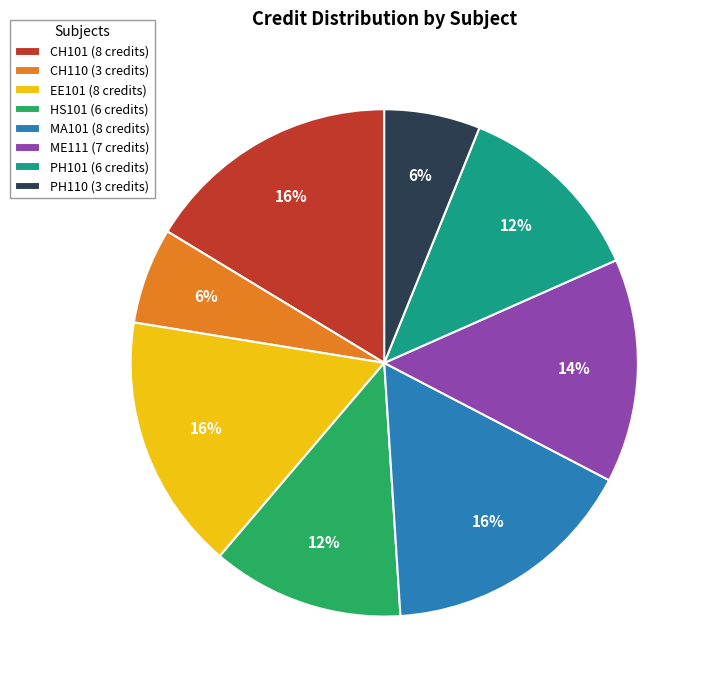

Is there a majority slice in this chart?

No